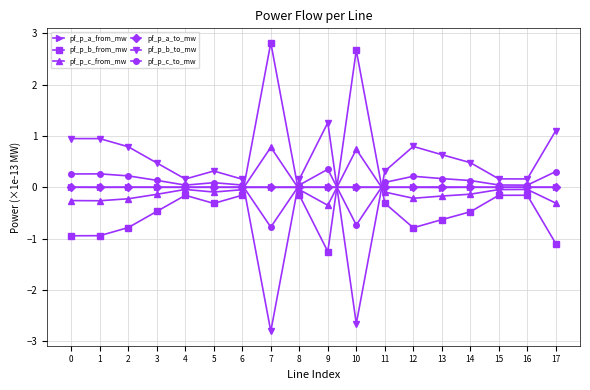

True or false: pf_p_c_to_mw has more than 1 interior local peaks.

True